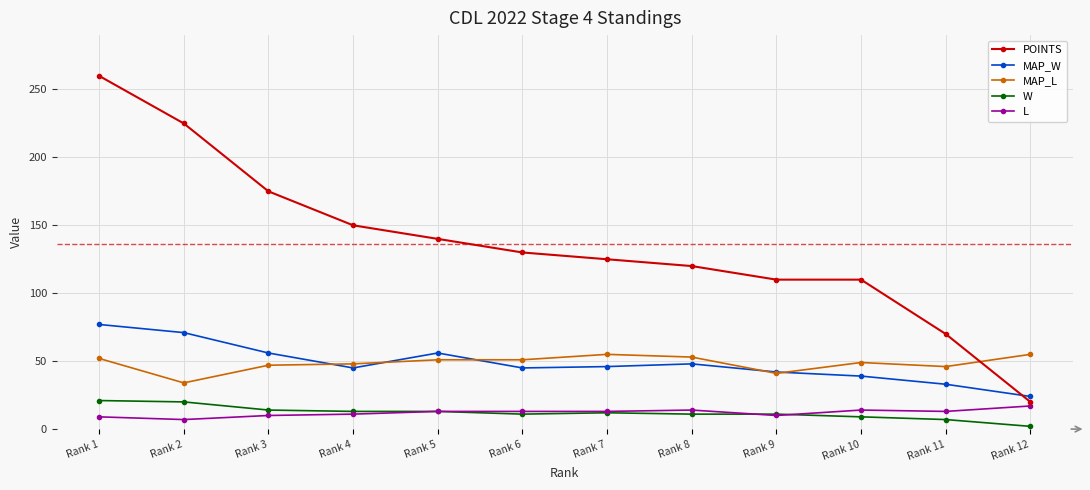

How many lines are shown in the chart?

5